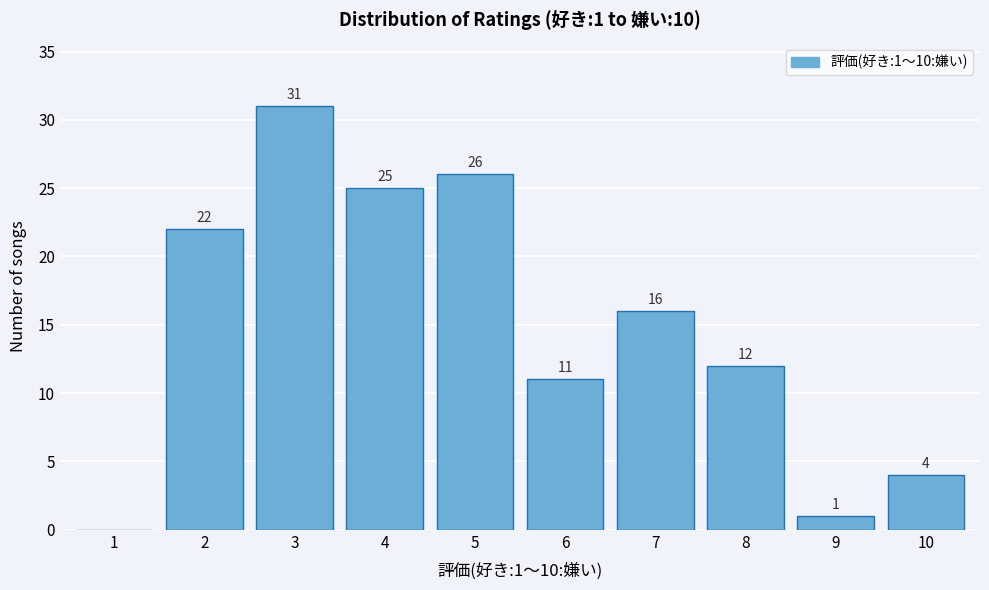

Over which range of the x-axis is the bar tallest?

2.5 to 3.5